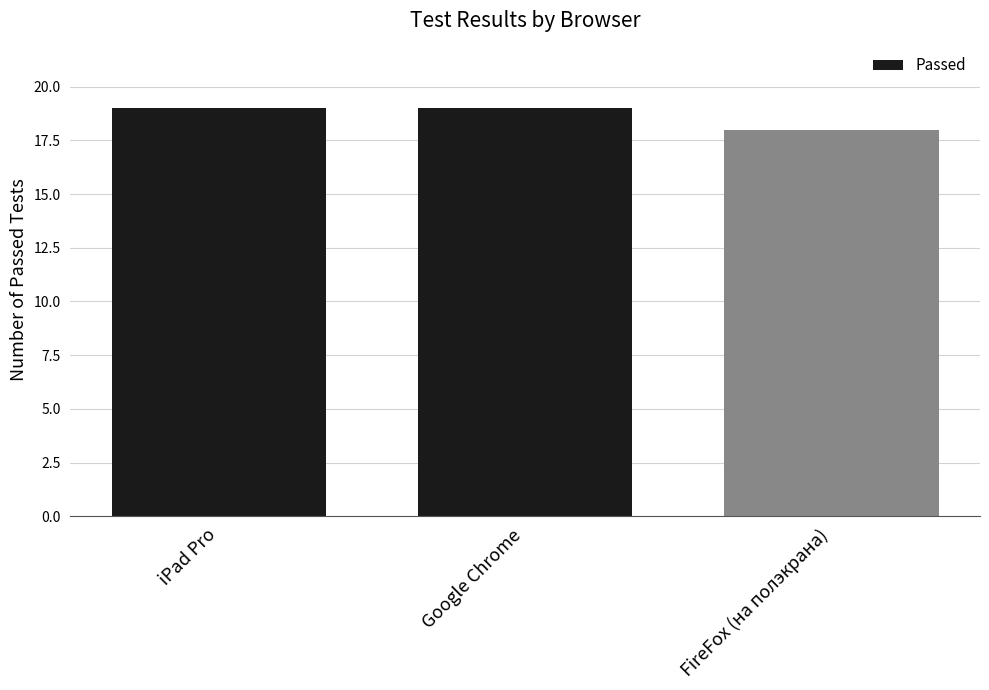

Read the value at Google Chrome.

19